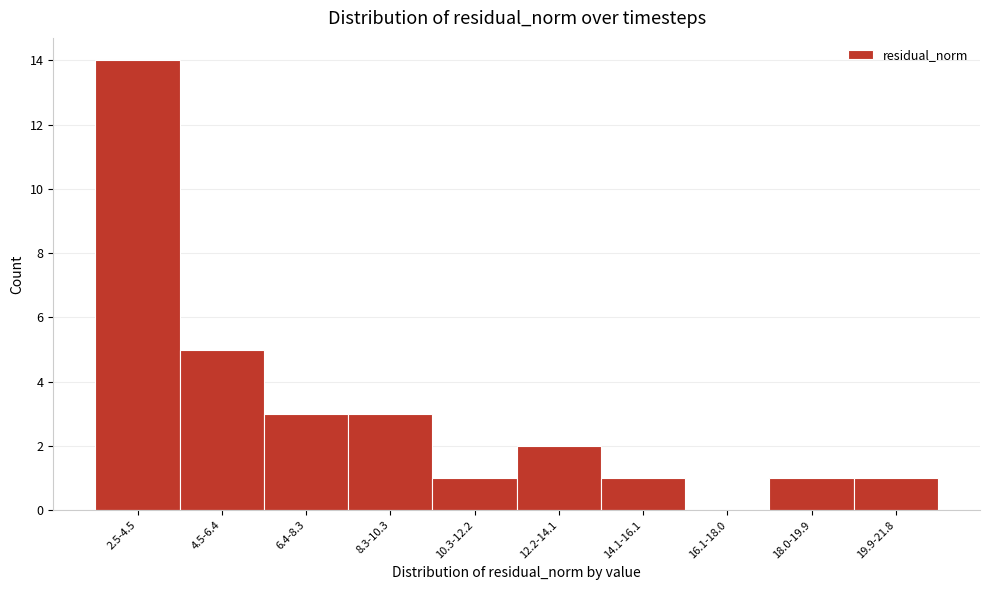

What is the sum of the values at 8.3-10.3 and 10.3-12.2?

4